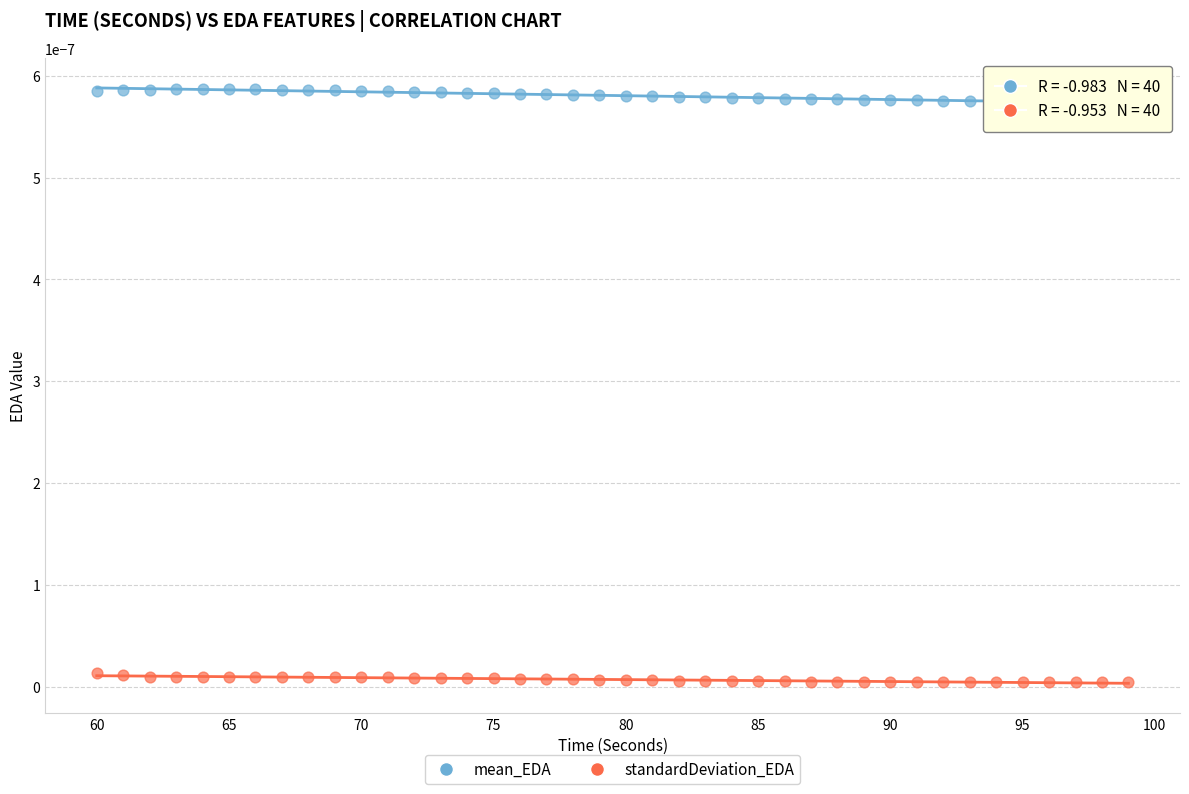

Which series contains the lowest Y value?

standardDeviation_EDA